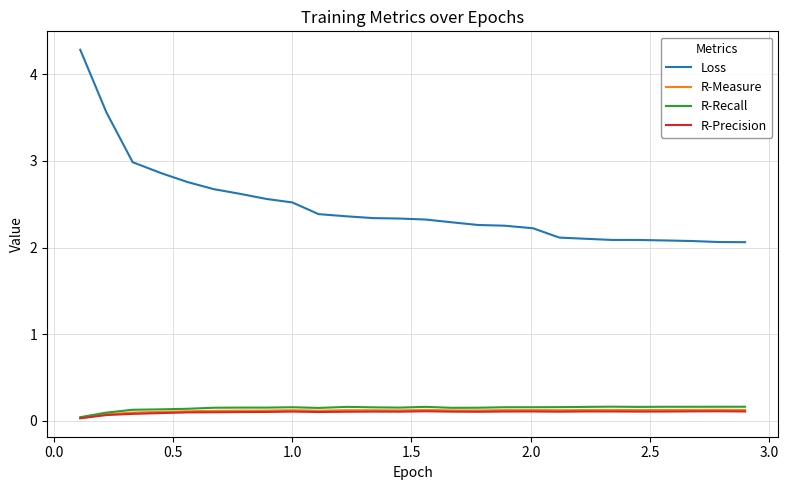

Which series has the largest total across all categories?

Loss